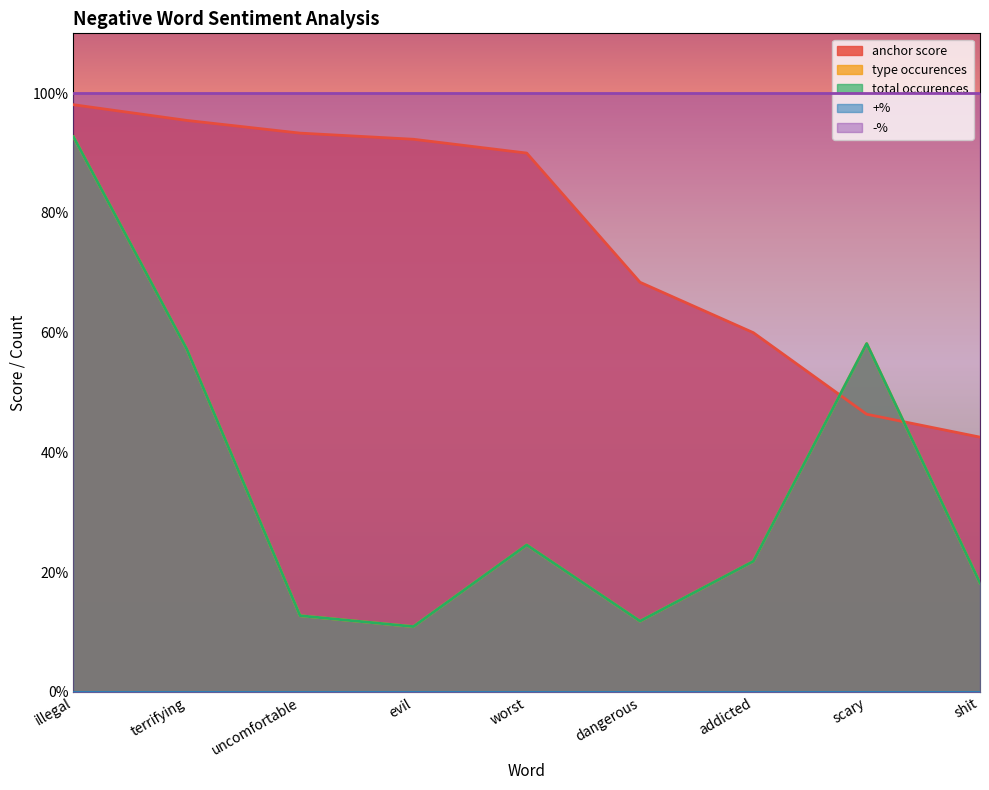

Which category has the highest value across all series?

illegal